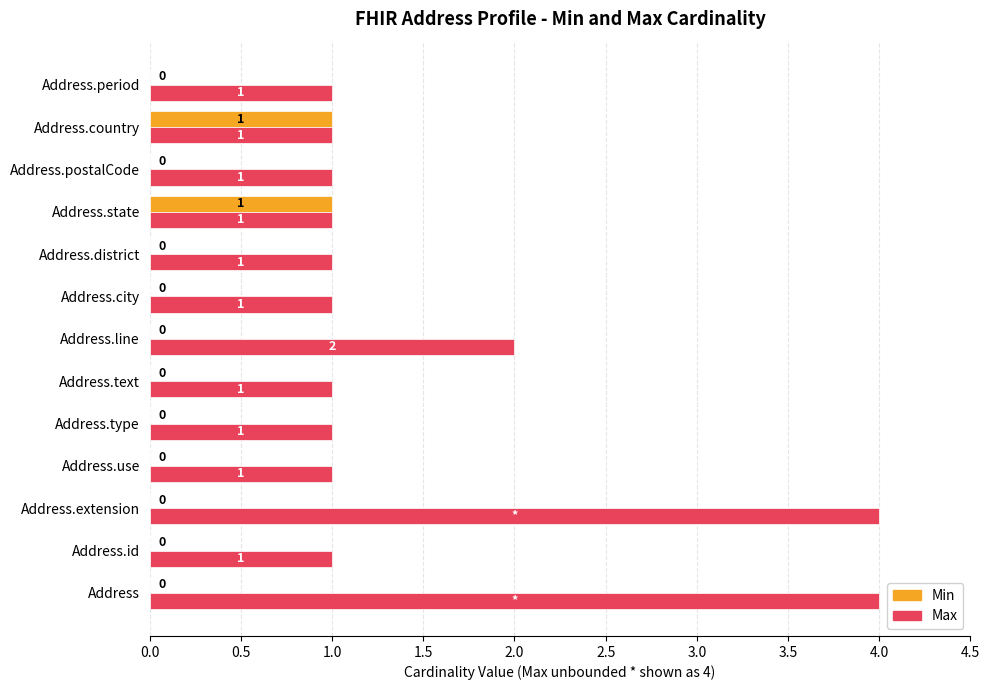

Between Address.type and Address.country, which series saw the biggest shift?

Min